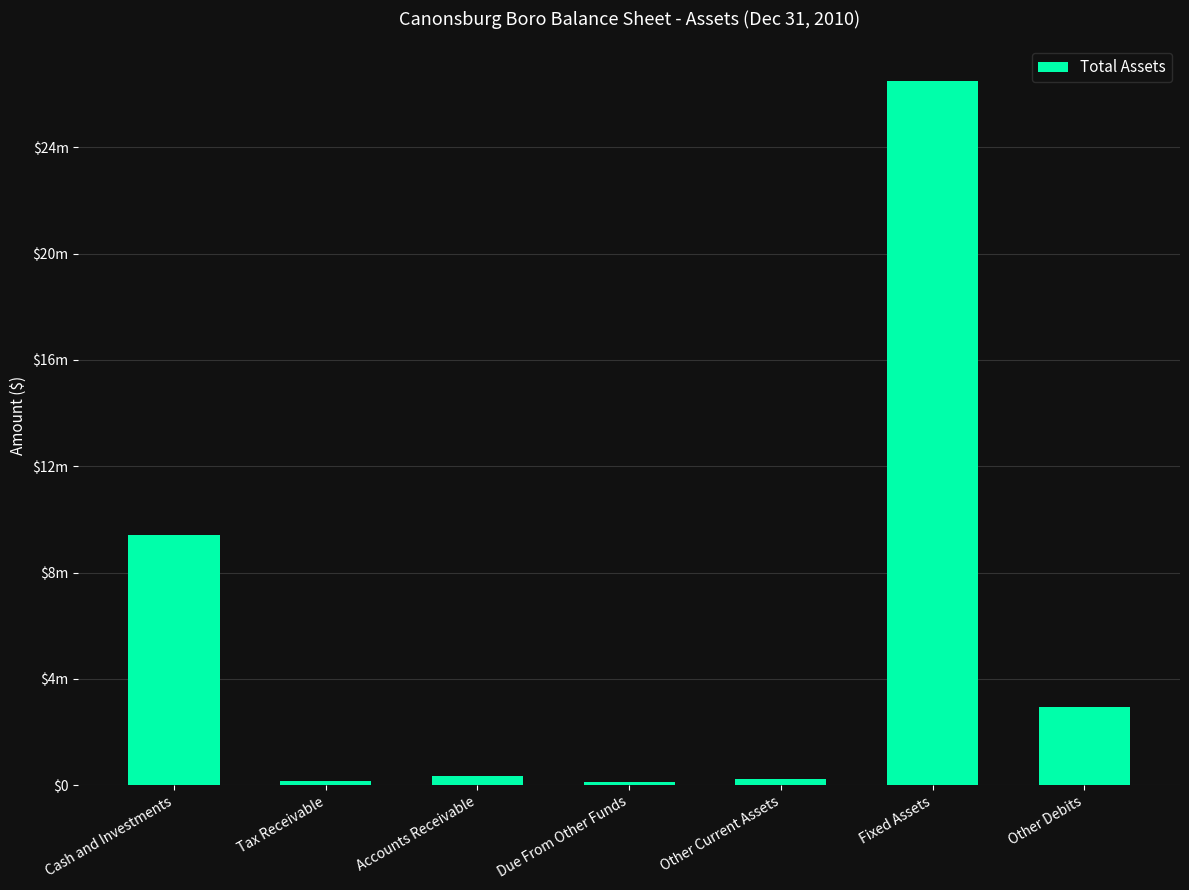

What is the label of the 4th bar from the right?

Due From Other Funds